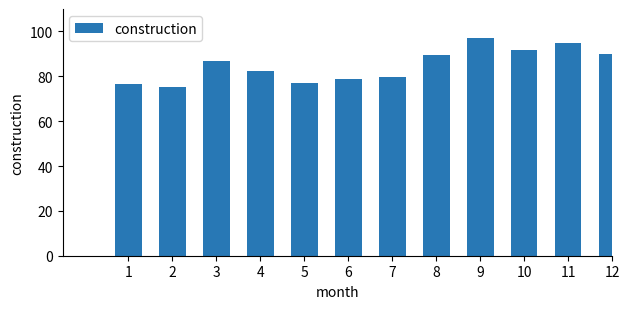

What is the smallest value displayed?

75.4